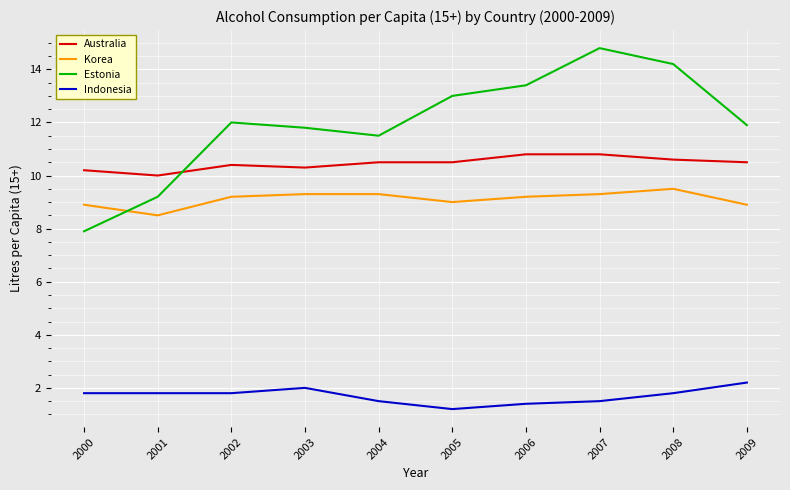

True or false: Australia and Korea cross at least once.

False